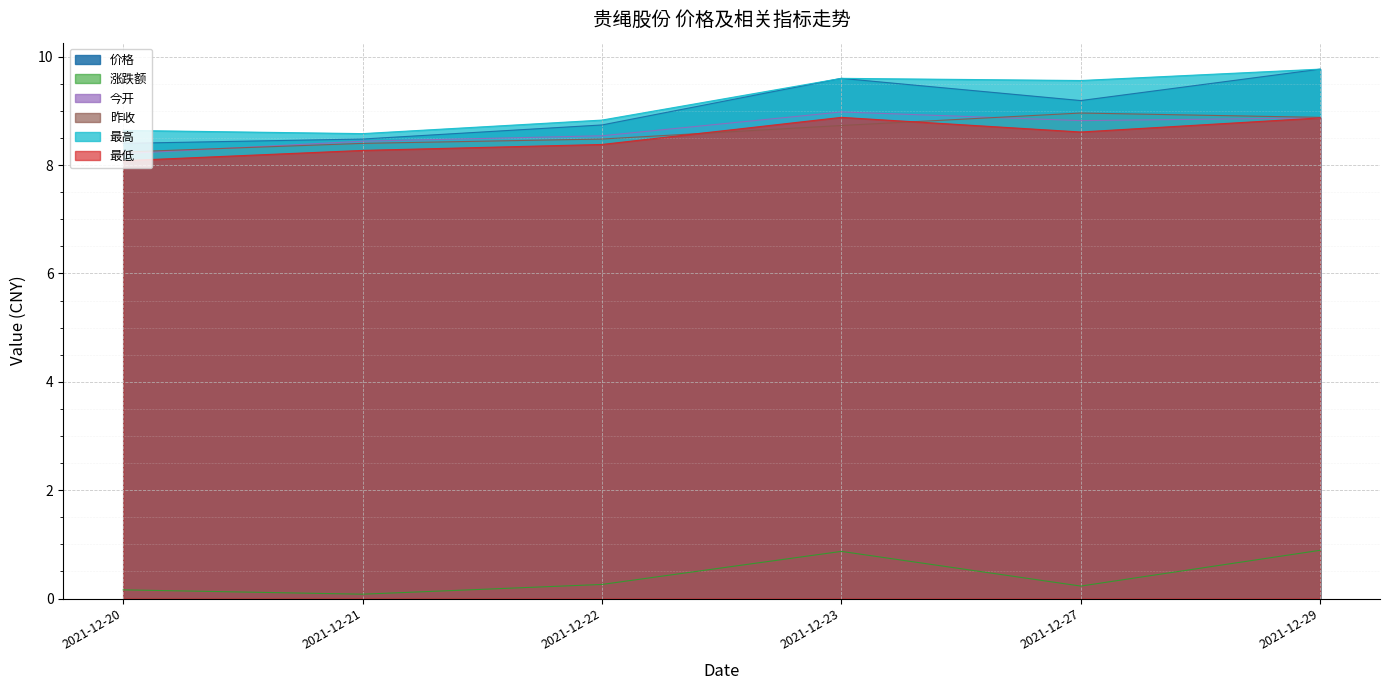

Rank the series at 2021-12-21 from lowest to highest value.

涨跌额, 最低, 昨收, 今开, 价格, 最高